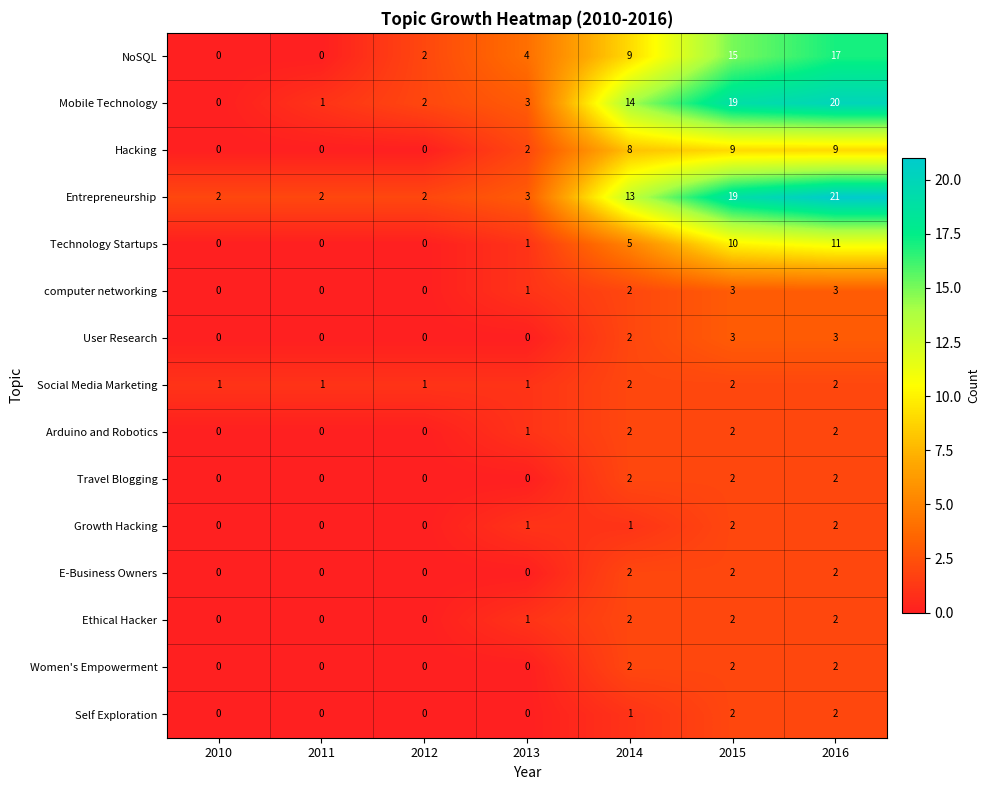

What is the difference between the User Research values at 2016 and 2012?

3